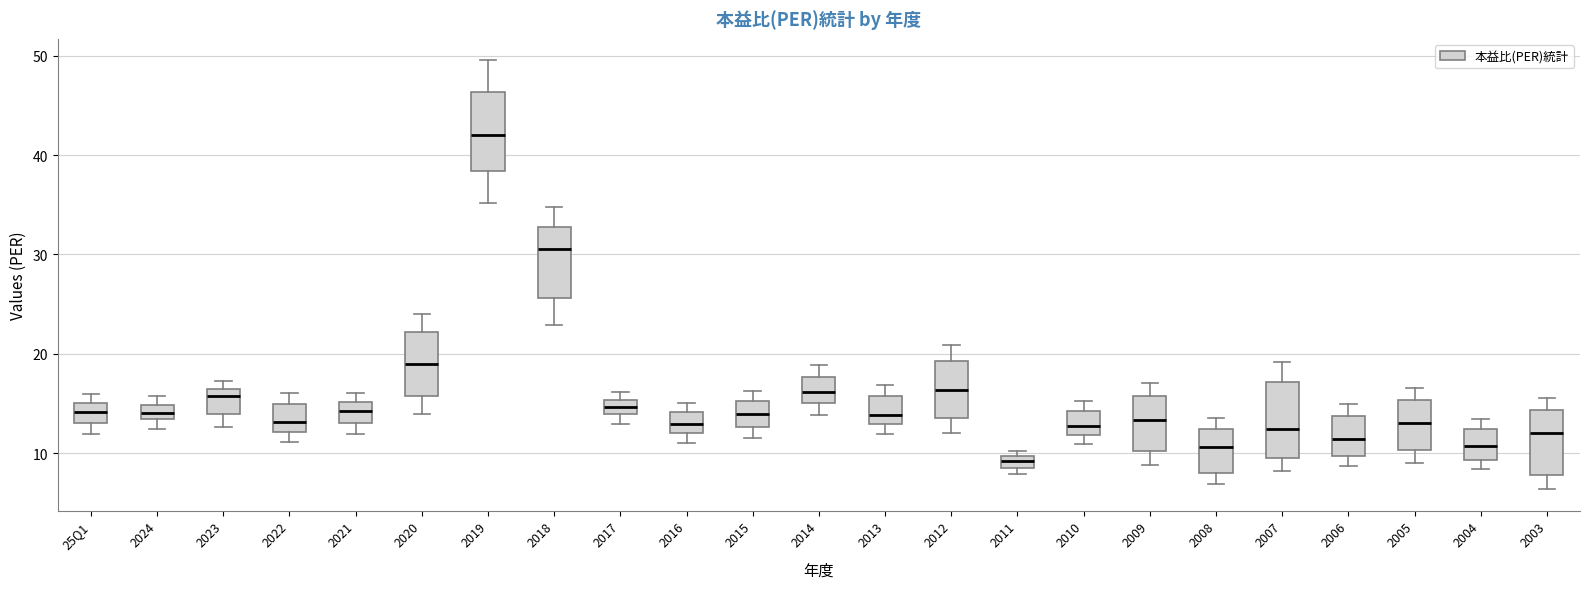

Which box's median line is the highest?

2019